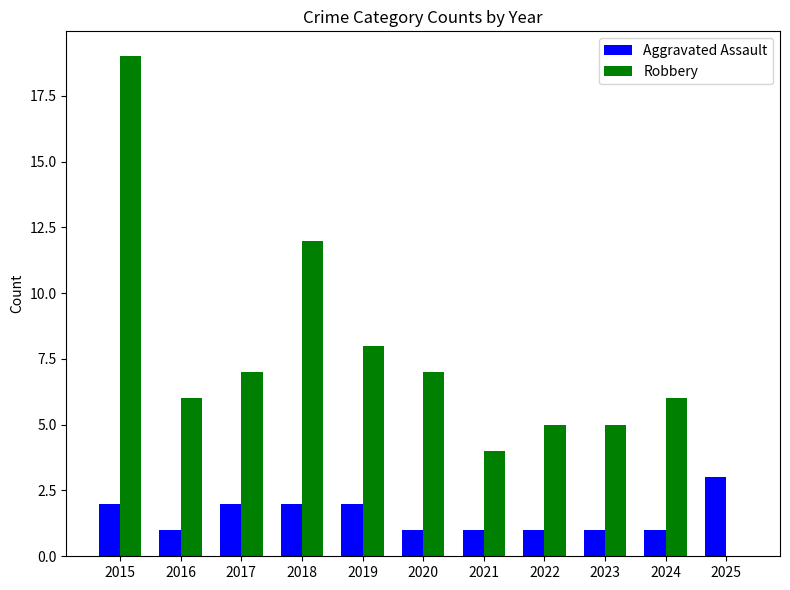

What are all the series names shown in the legend?

Aggravated Assault, Robbery